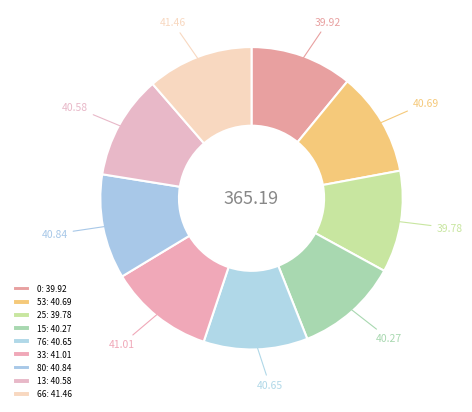

What percentage is the 80 slice, to the nearest percent?

11%